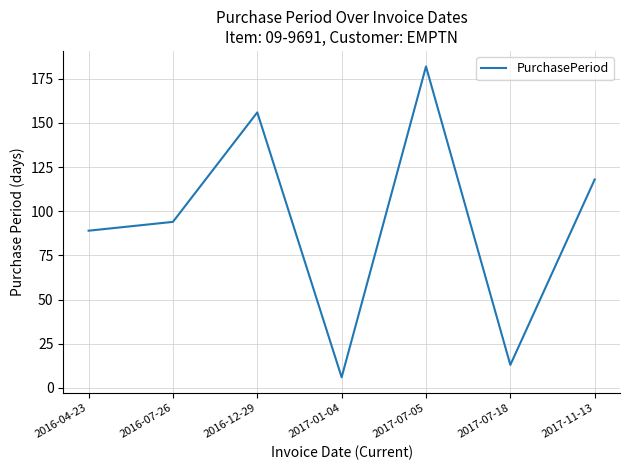

List the labels in order of value, largest first.

2017-07-05, 2016-12-29, 2017-11-13, 2016-07-26, 2016-04-23, 2017-07-18, 2017-01-04